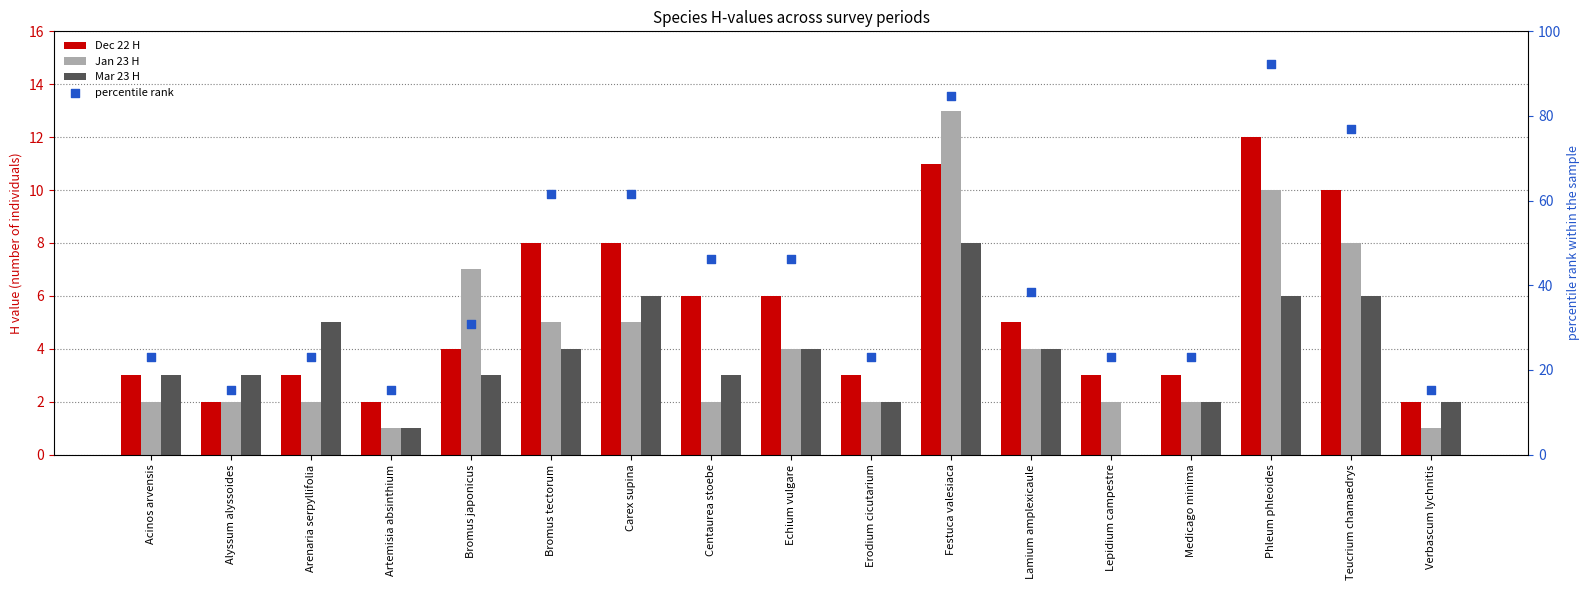

At which category is the sum across all series the highest?

Phleum phleoides